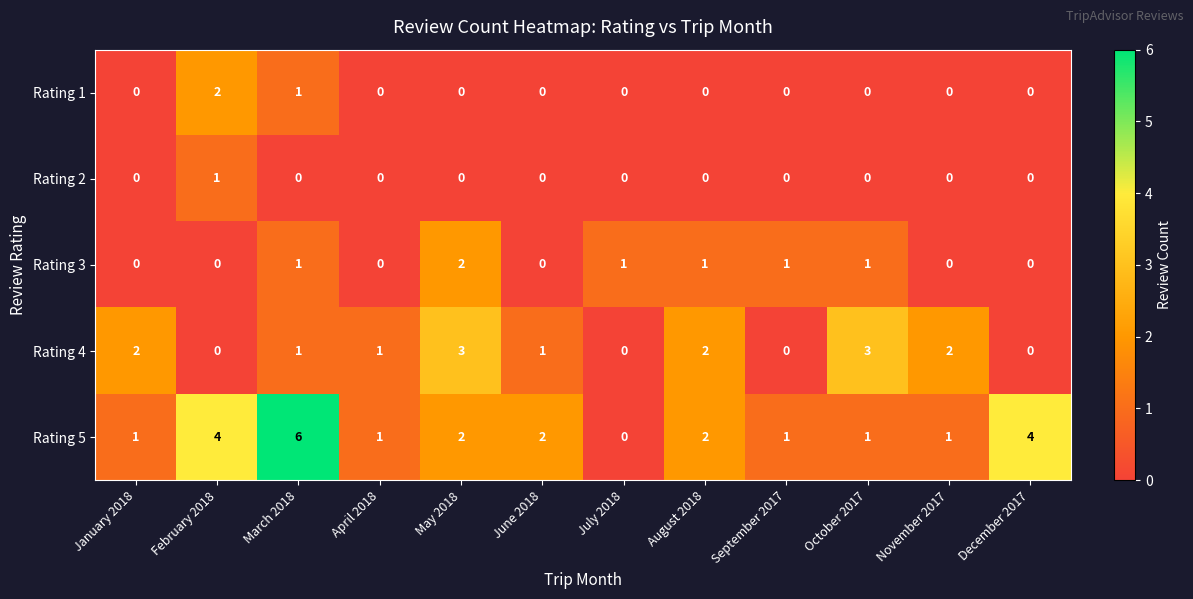

Which series changed the most between May 2018 and December 2017?

Rating 4